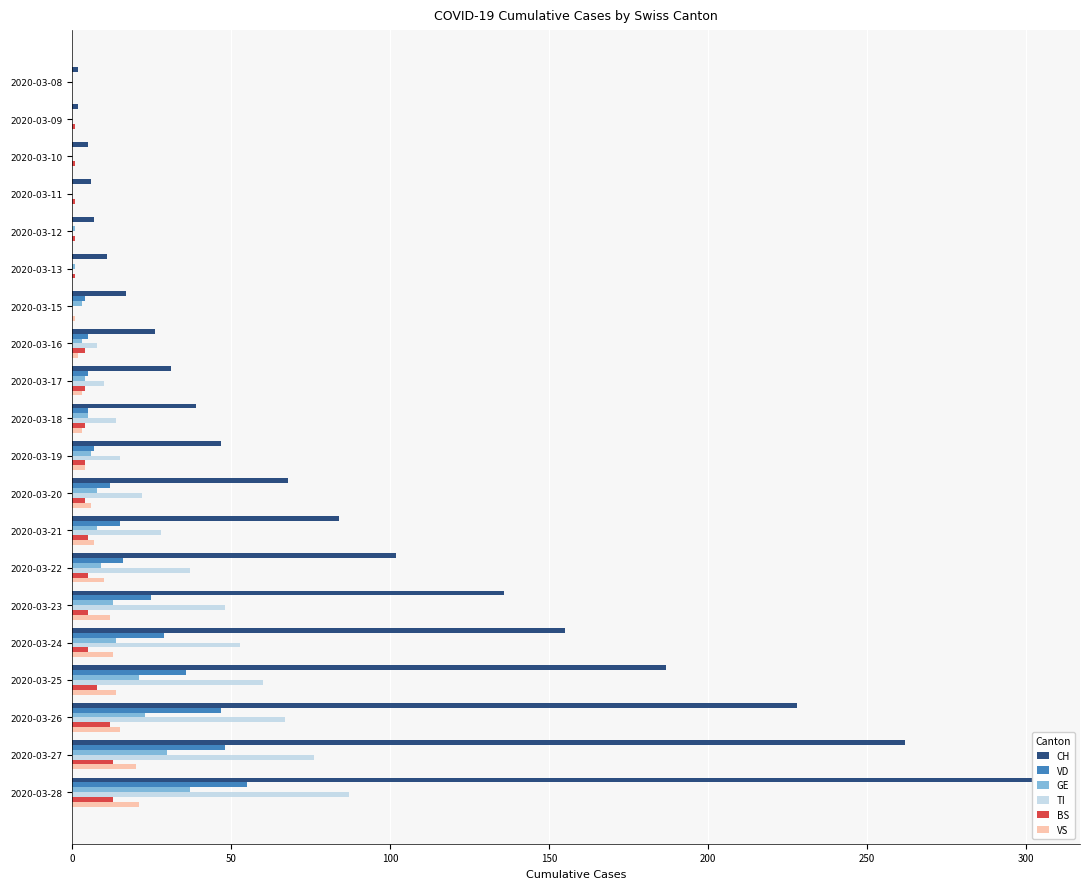

At which category is the sum across all series the highest?

2020-03-28